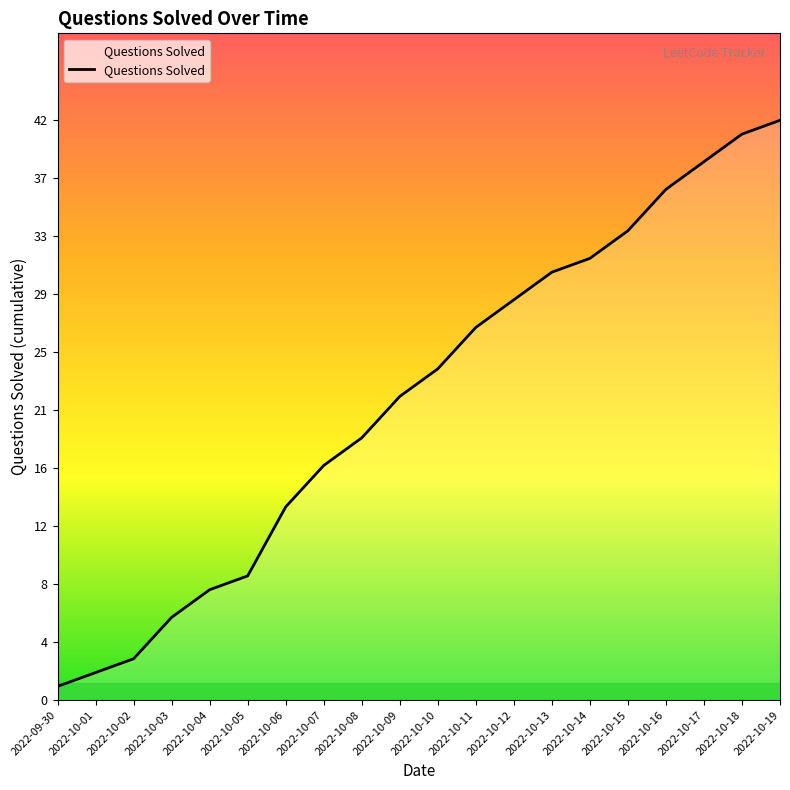

What is the average value?

22